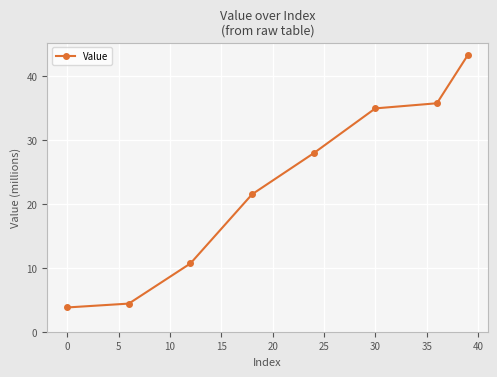

How many lines are shown in the chart?

1